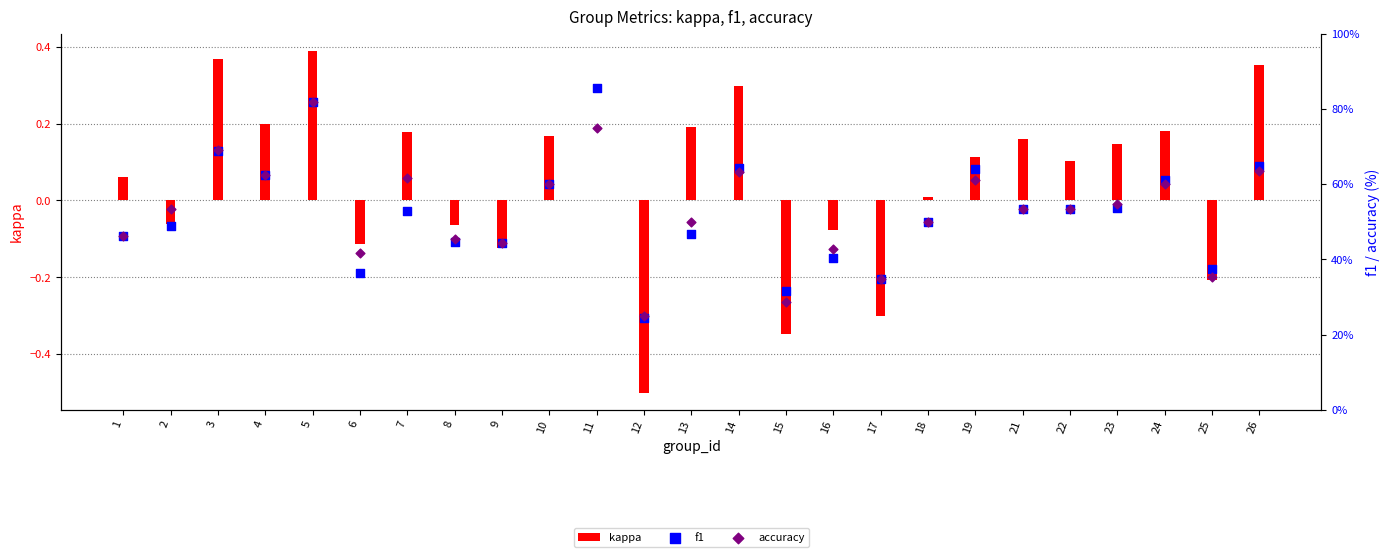

Is the value of kappa at 15 greater than the value of f1 at 1?

No